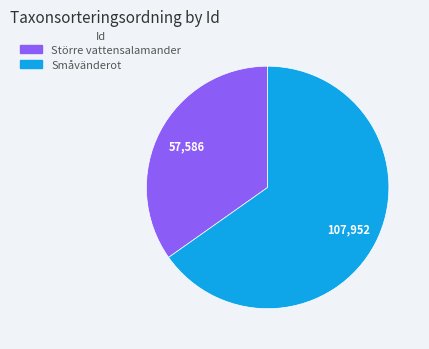

Between Större vattensalamander and Småvänderot, which is larger?

Småvänderot